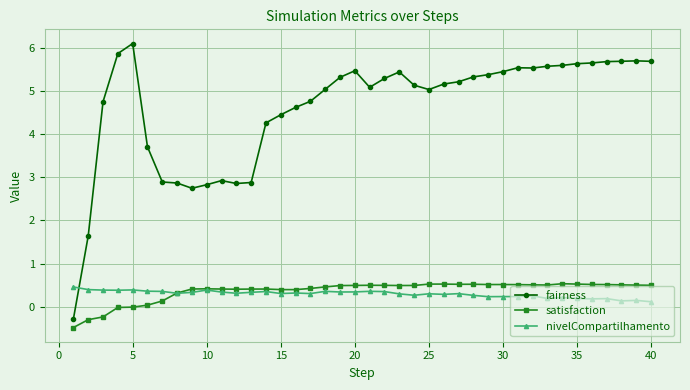

What is the sum of all nivelCompartilhamento values?

11.8